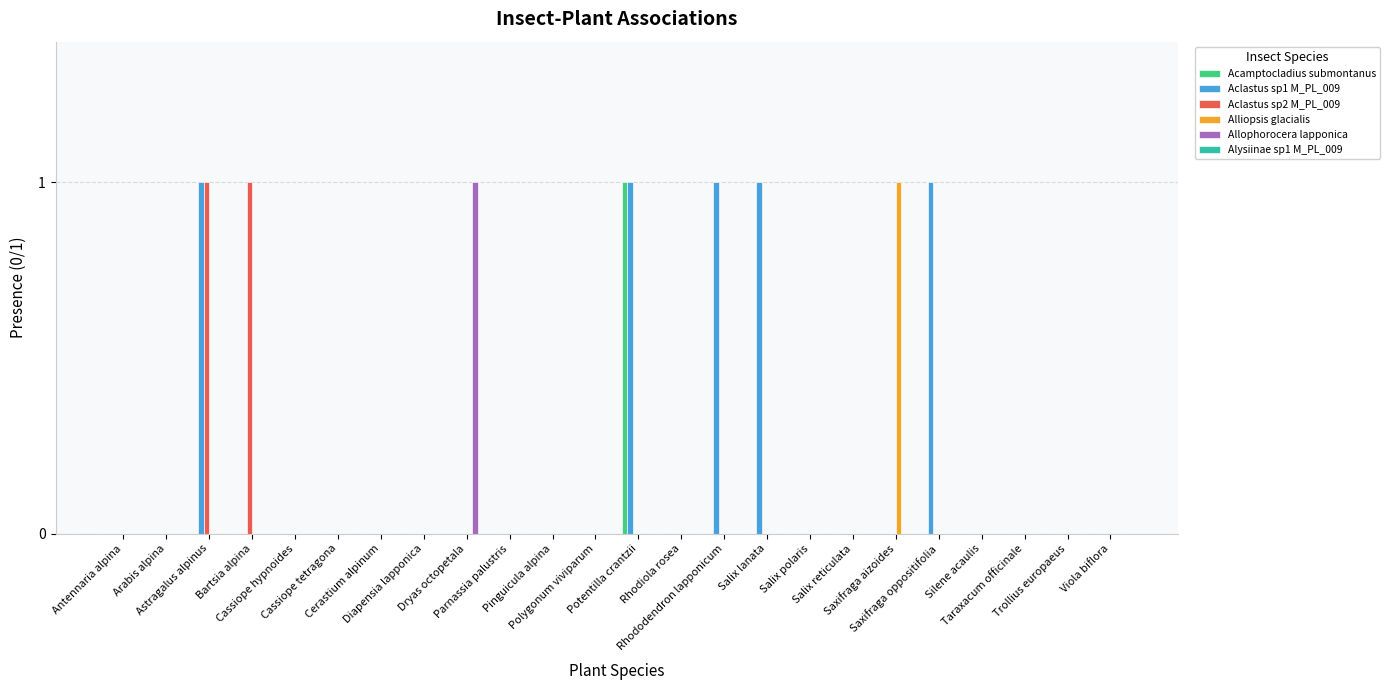

The value of Acamptocladius submontanus at Diapensia lapponica is 0. True or false?

True